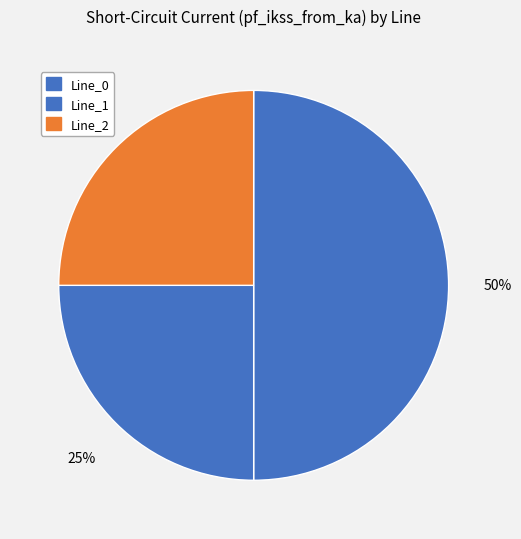

What percentage is the Line_0 slice, to the nearest percent?

50%